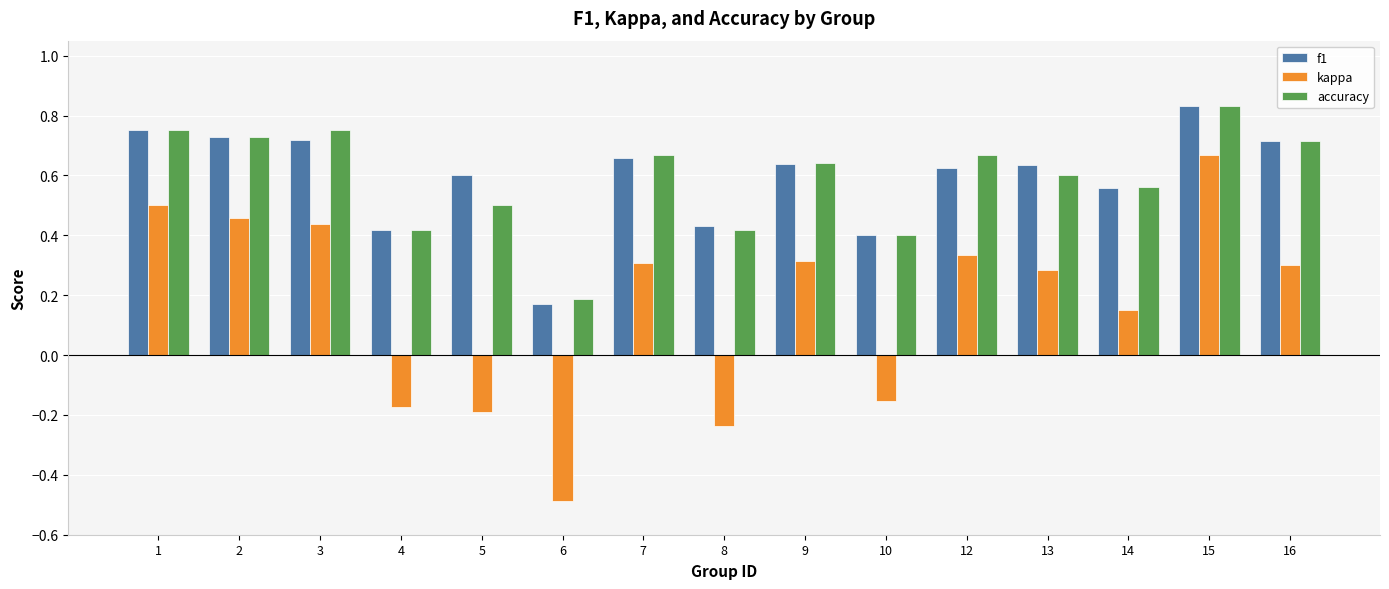

Between 9 and 14, which series saw the biggest shift?

kappa